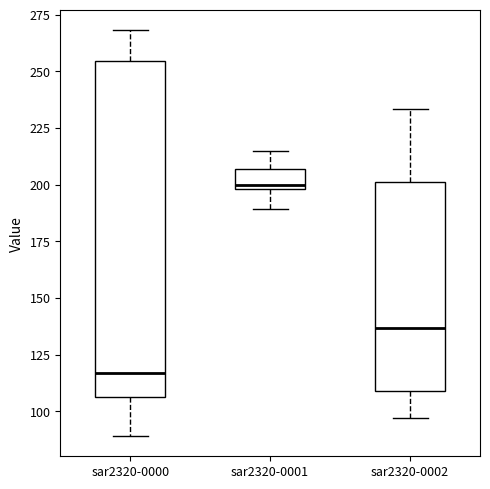

Which box's median line is the highest?

sar2320-0001